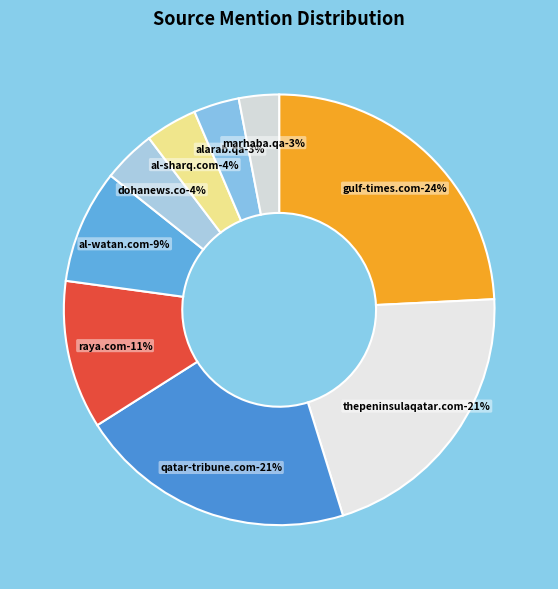

To the nearest percent, what is the difference between the largest and smallest slice percentages?

21%